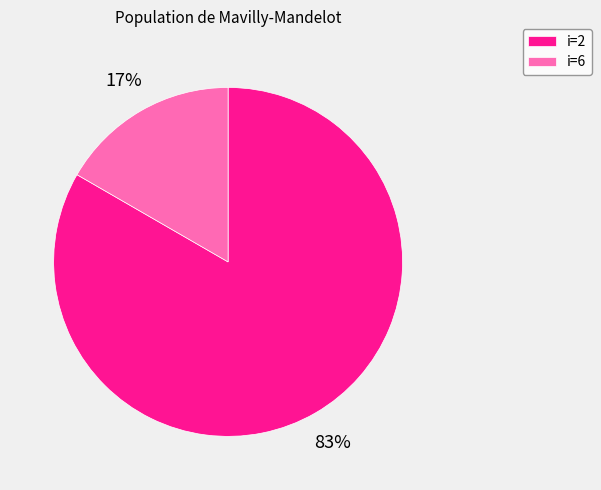

Which category accounts for the majority?

i=2